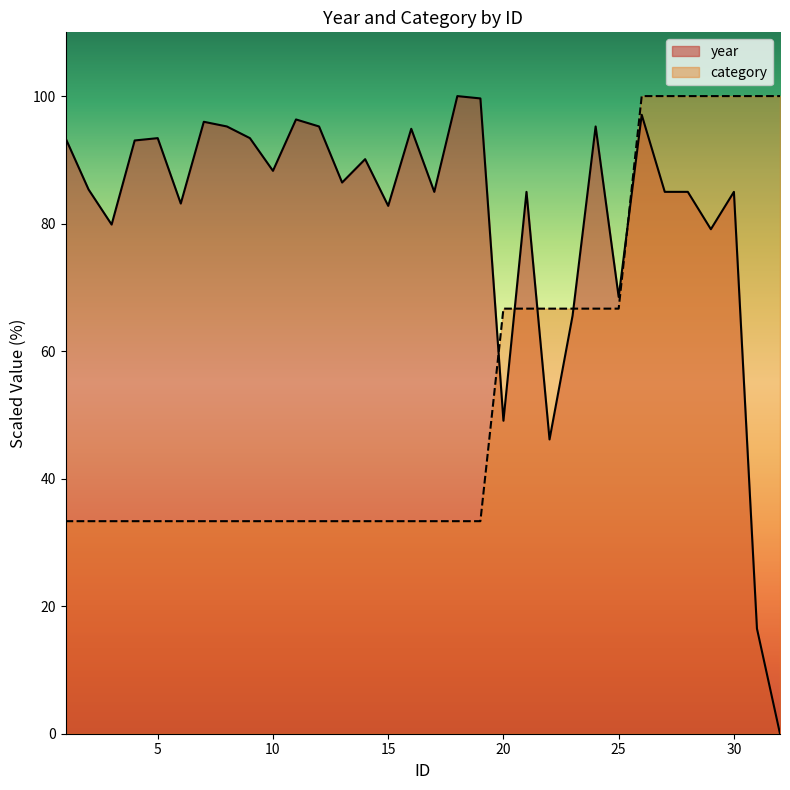

The category series shows 11.0 at 19. True or false?

False